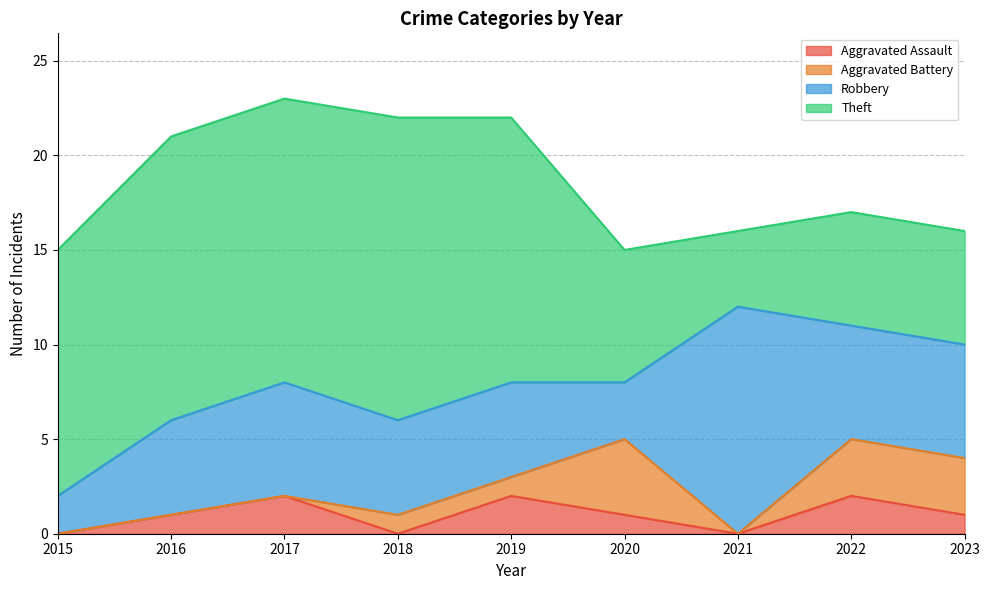

What is the difference between the Theft values at 2020 and 2017?

8